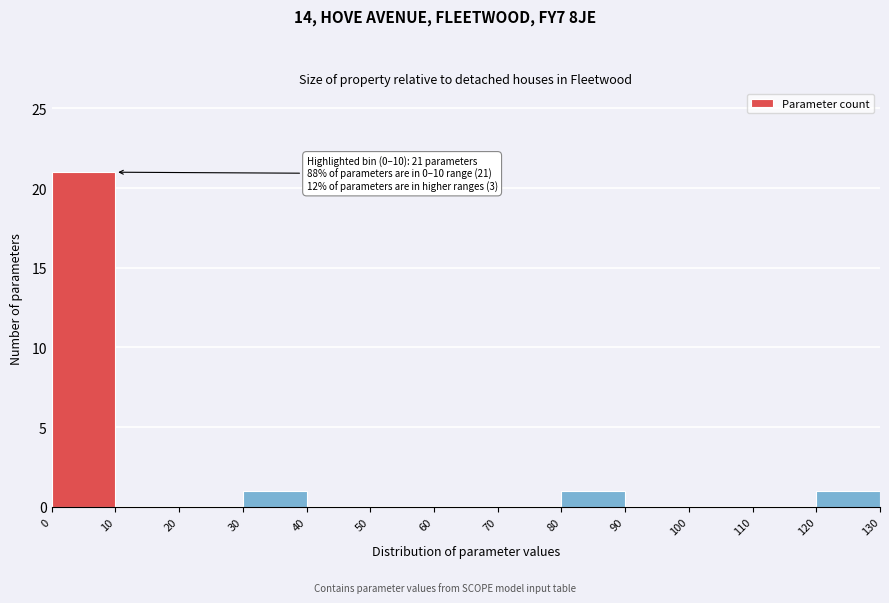

Which range on the x-axis has the tallest bar?

0 to 10